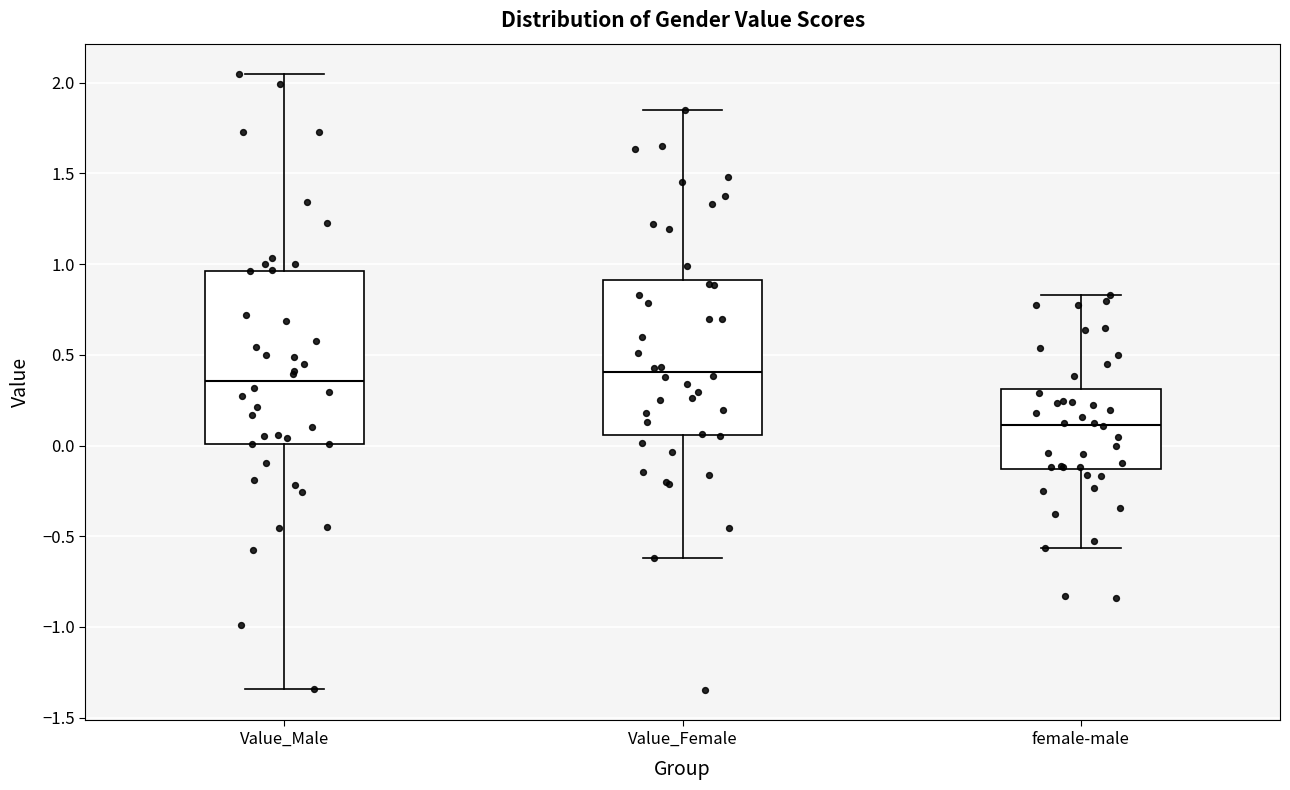

Where does the median line of the box for Value_Male sit on the y-axis? The values are not printed on the chart, so give them approximately, as read against the axis.

0.35